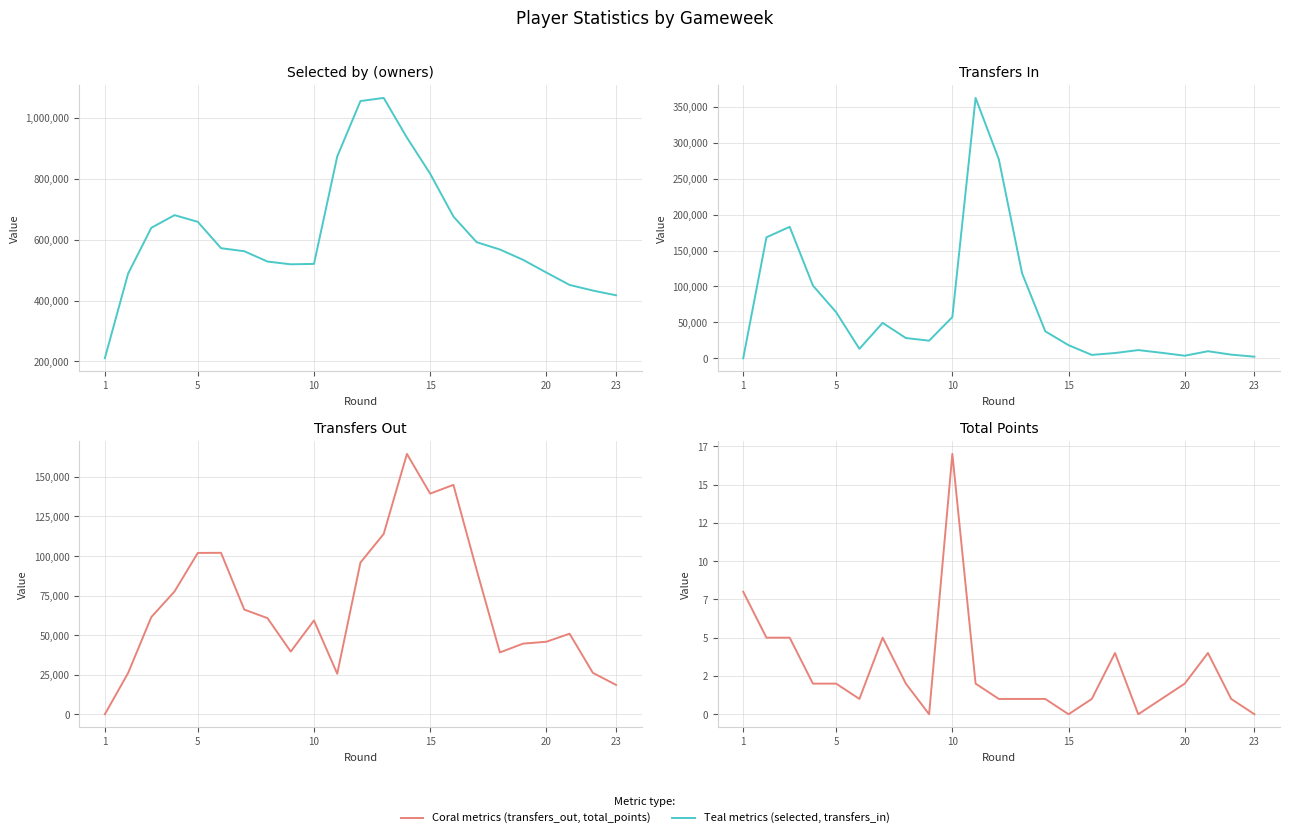

What are all the series names shown in the legend?

Teal metric, Coral metric